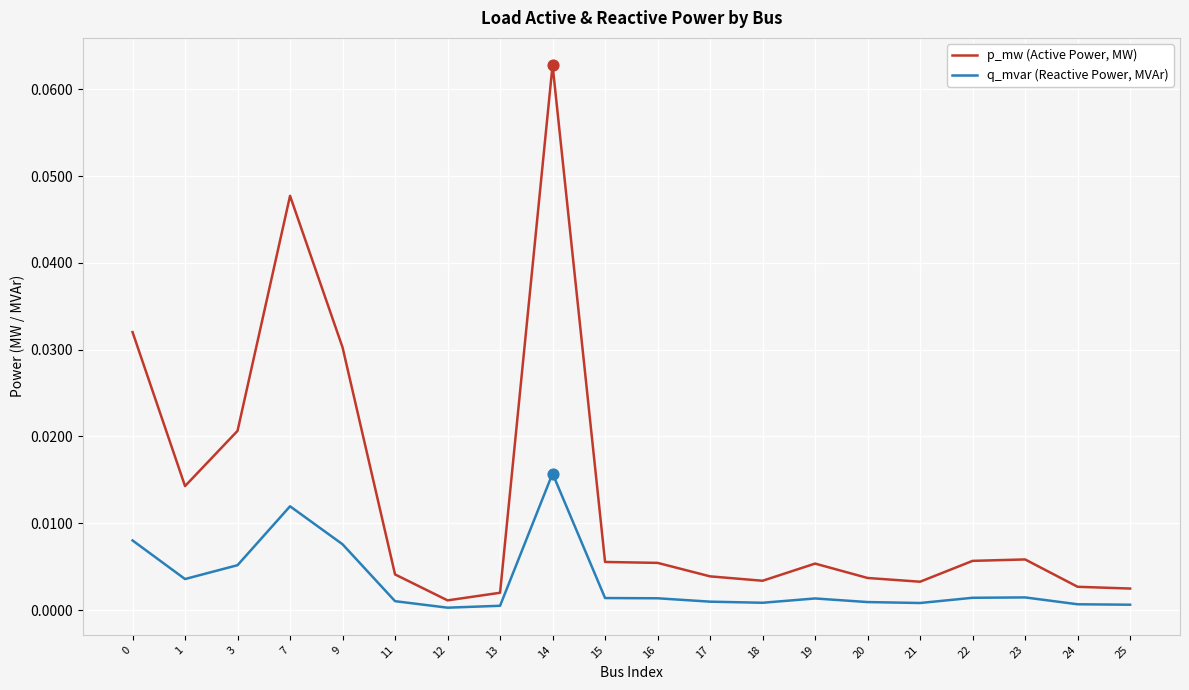

At how many categories does at least one series exceed 0?

20